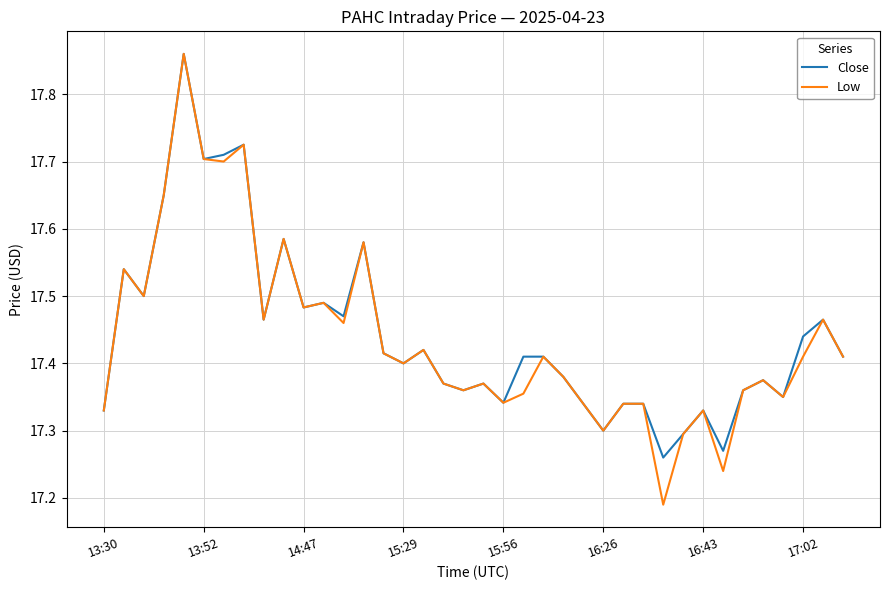

Which series has the largest range (max minus min)?

Low